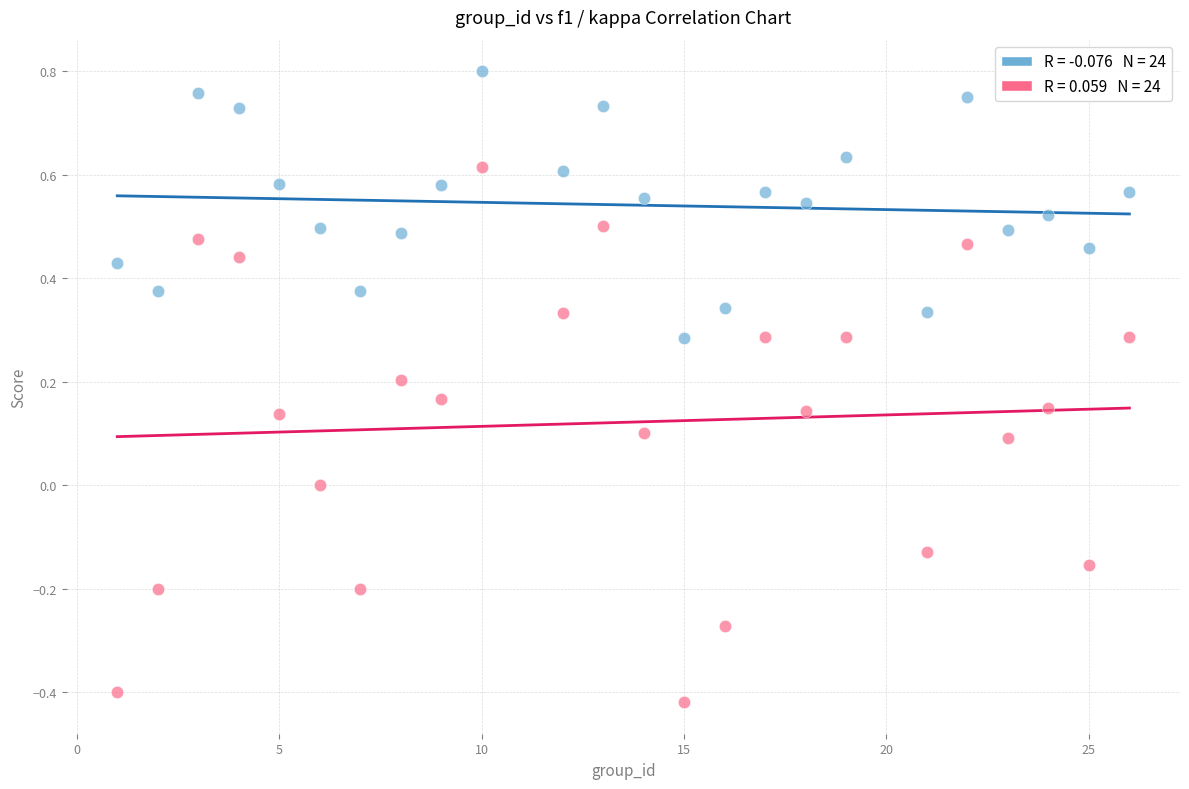

Across all data points, what is the range of X values (max minus min)?

25.0